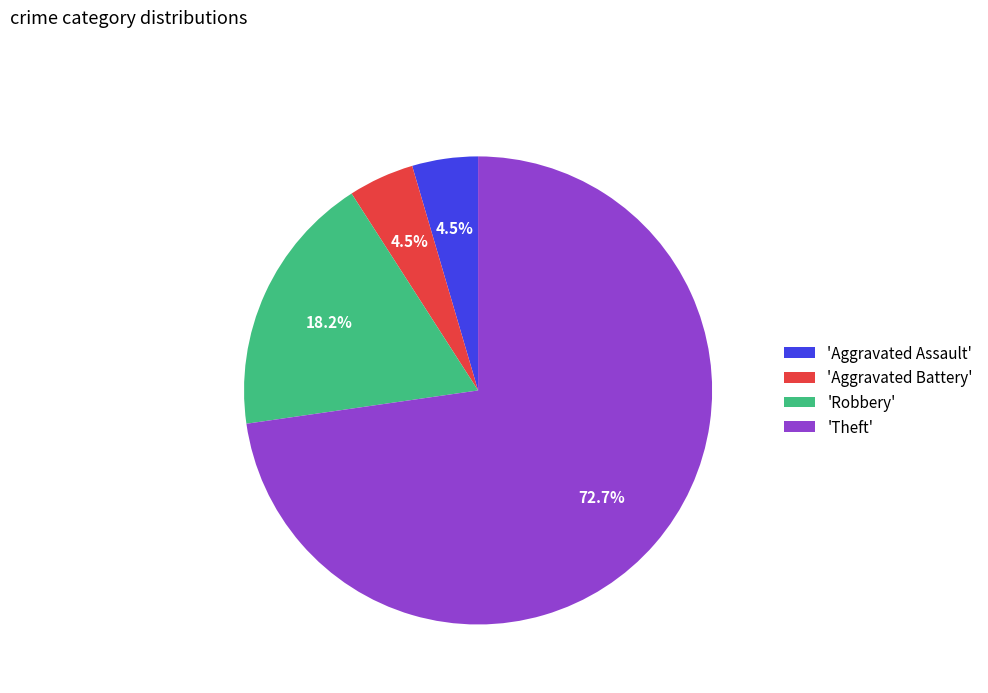

Which category accounts for the majority?

'Theft'